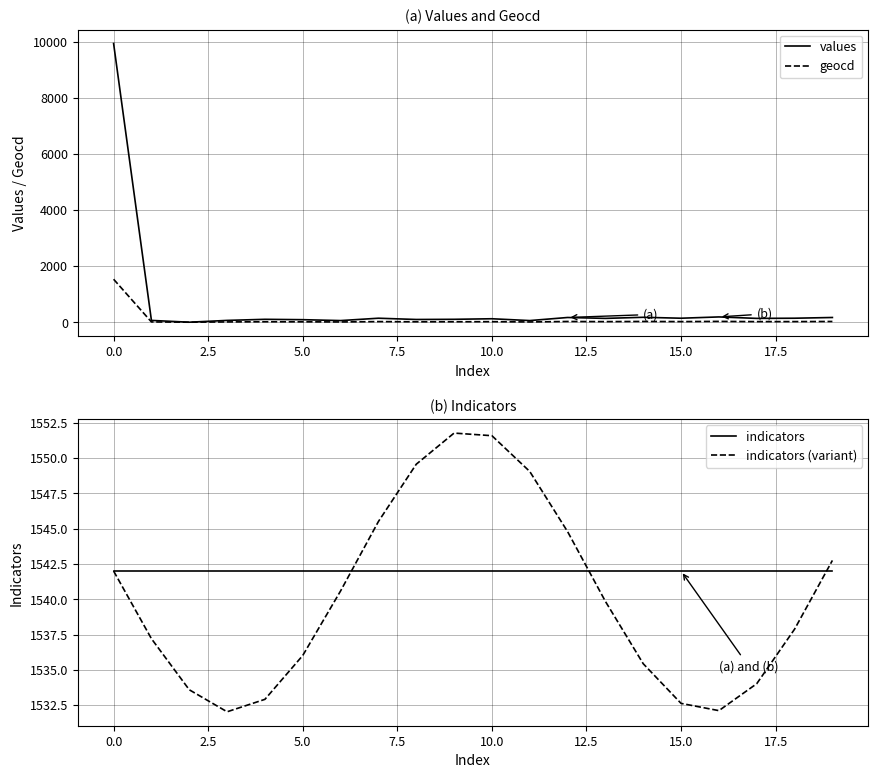

What is the highest value of the geocd series?

1532